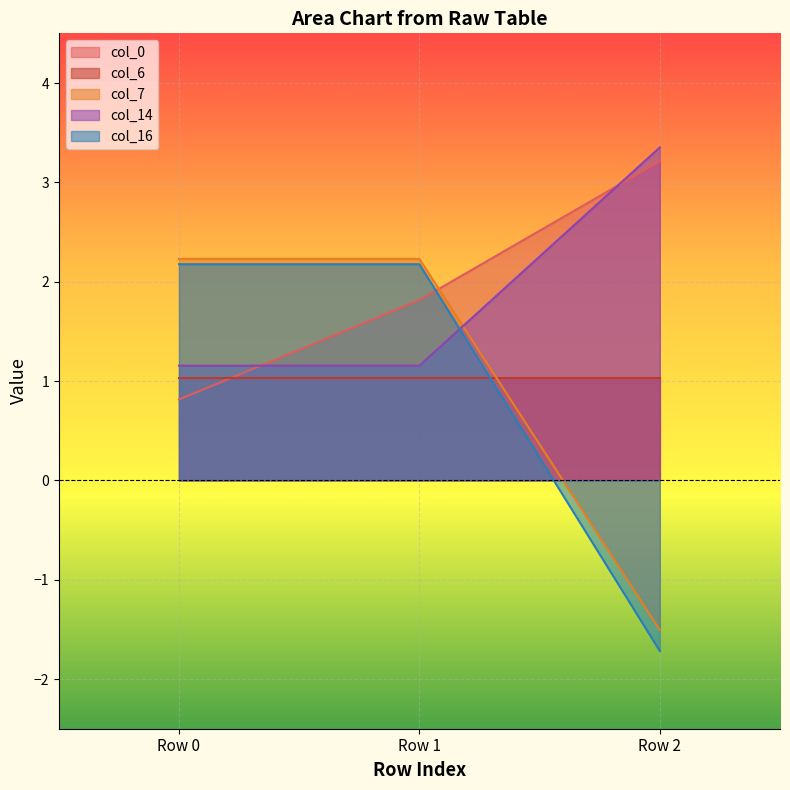

Is it true that col_7 equals 1.1 at Row 0?

False